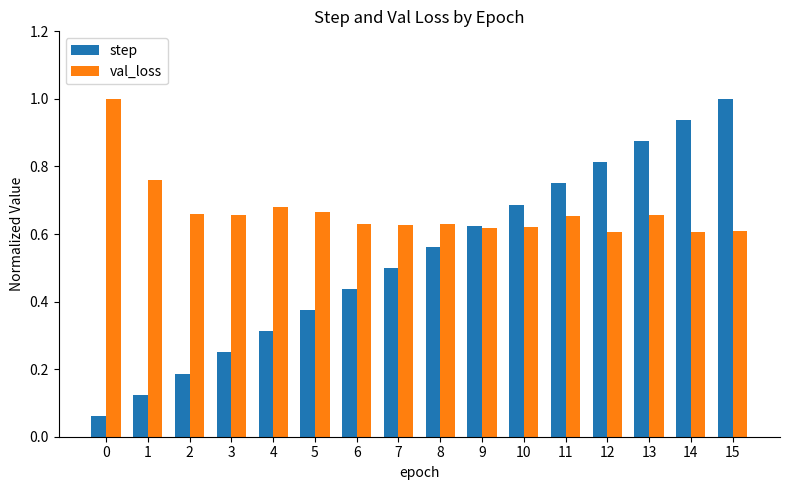

Count the val_loss values in the range 0 to 1.

16